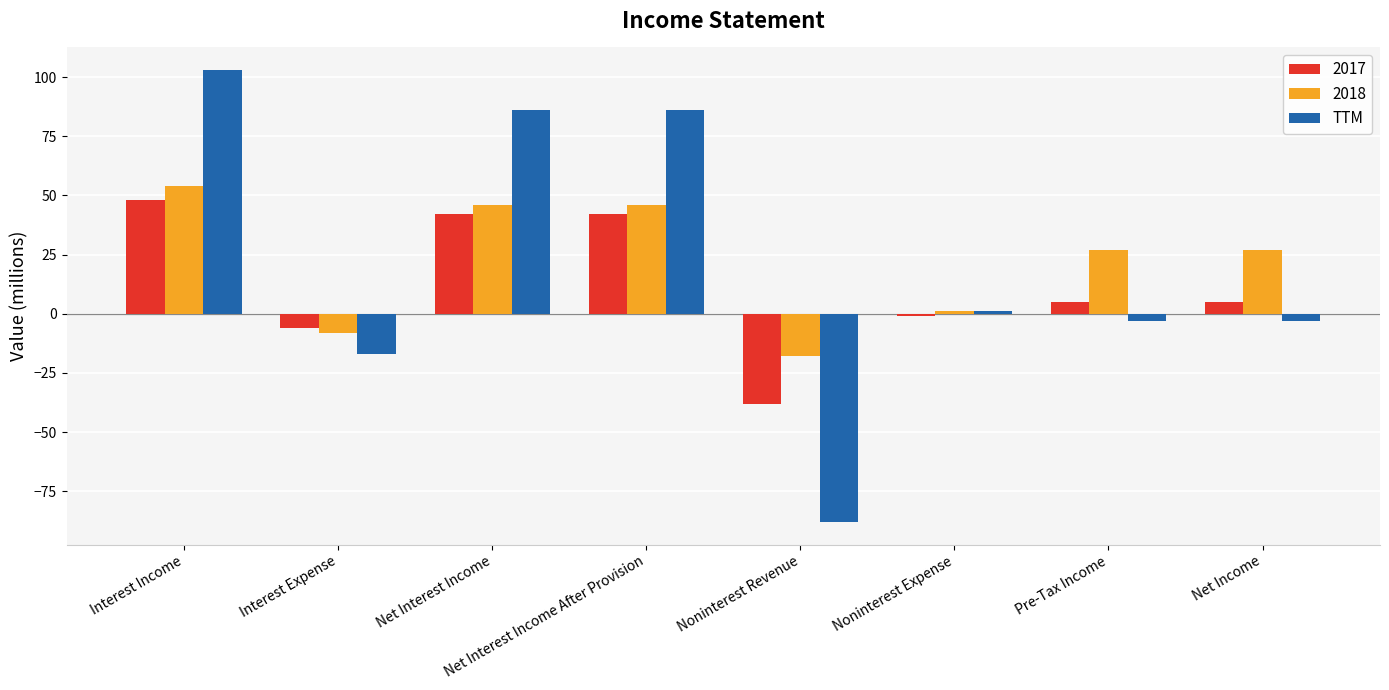

What is the difference between the second highest and second lowest values in the TTM series?

103